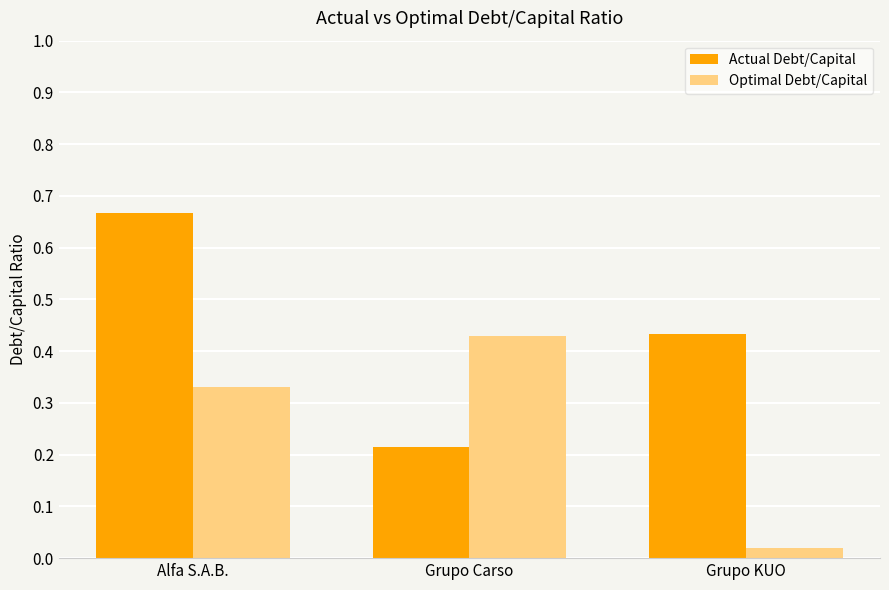

What is the total value across all series at Alfa S.A.B.?

1.0